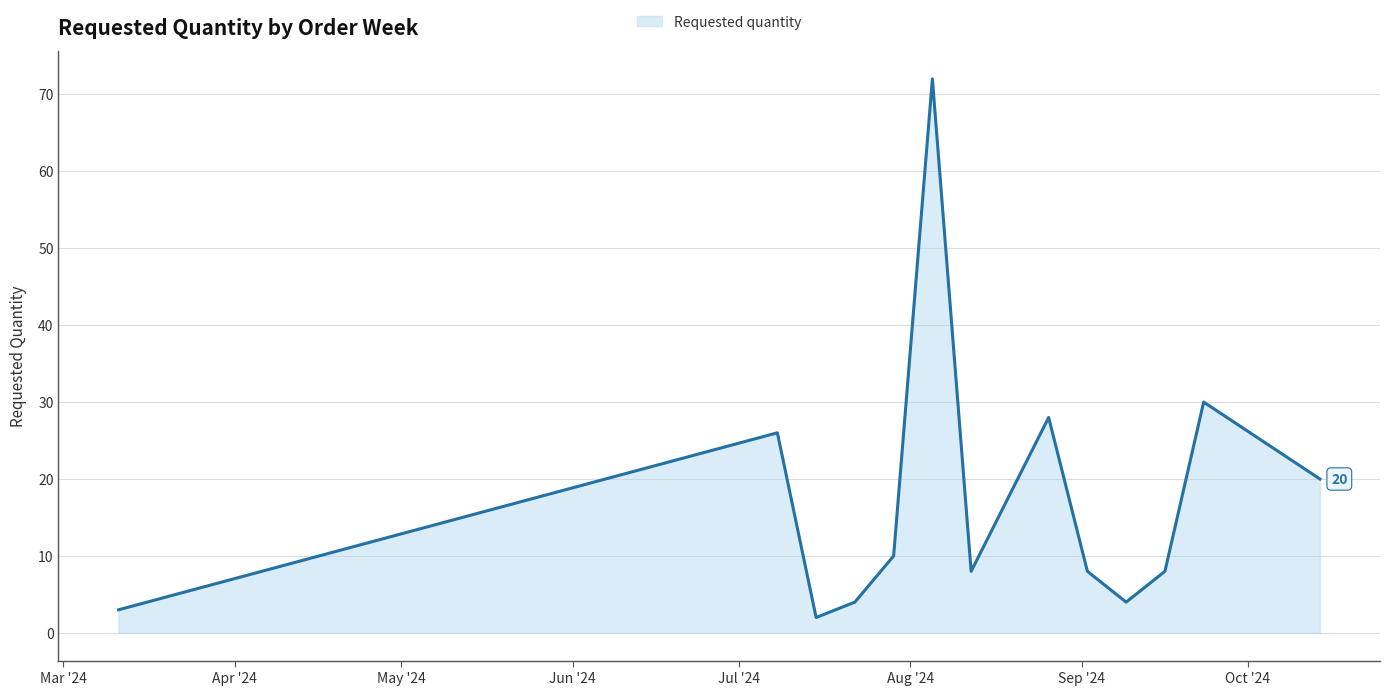

How many interior local valleys (lower than both neighbors) does the data have?

3